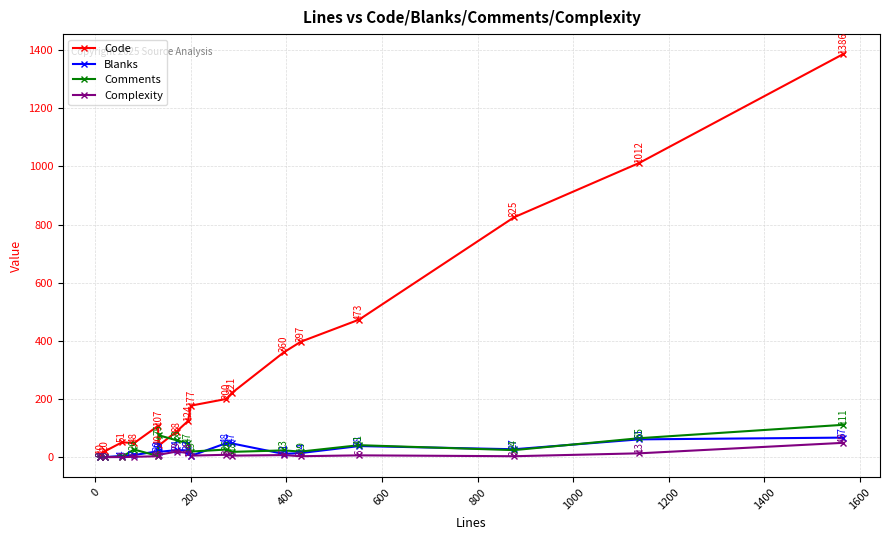

Does the chart display data point markers on the line(s)?

Yes